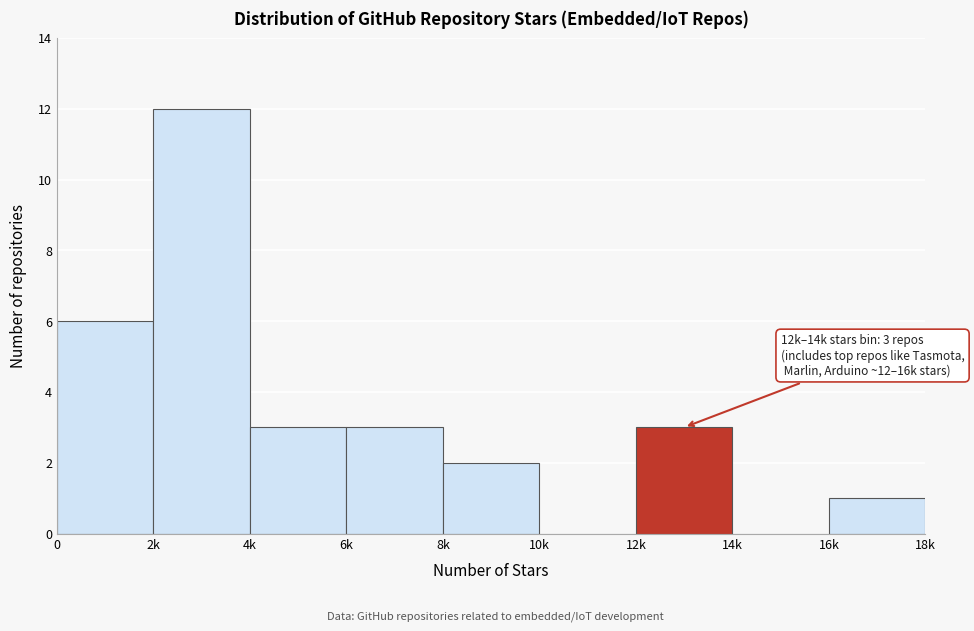

Reading left to right, extract all data points from this chart.

0=6	2k=12	4k=3	6k=3	8k=2	10k=0	12k=3	14k=0	16k=1